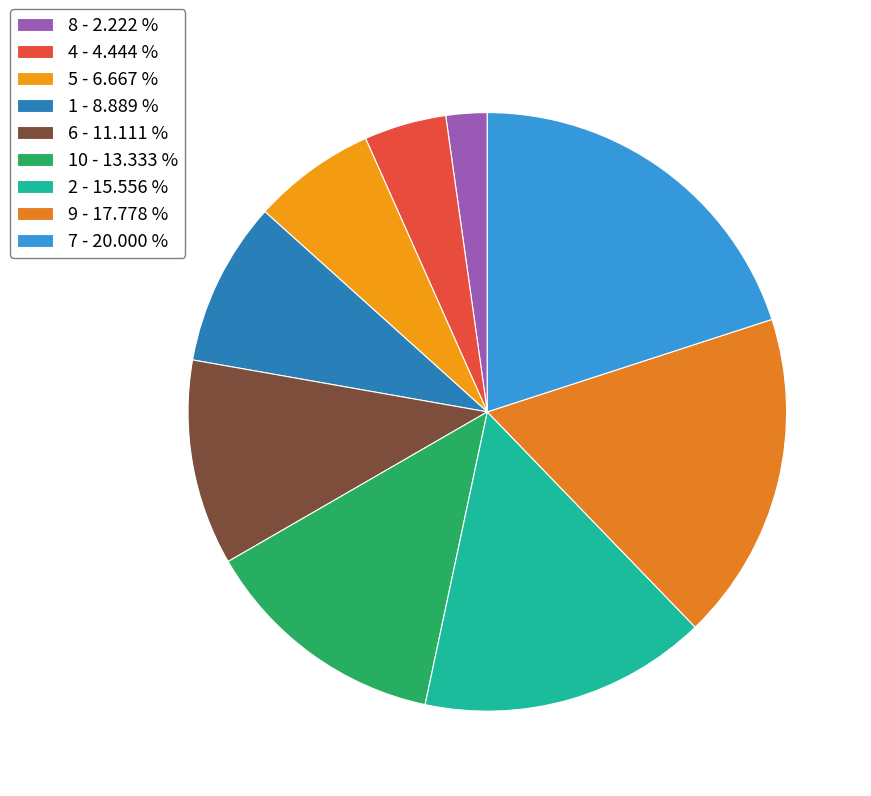

What is the largest slice in the pie chart?

7 - 20.000 %